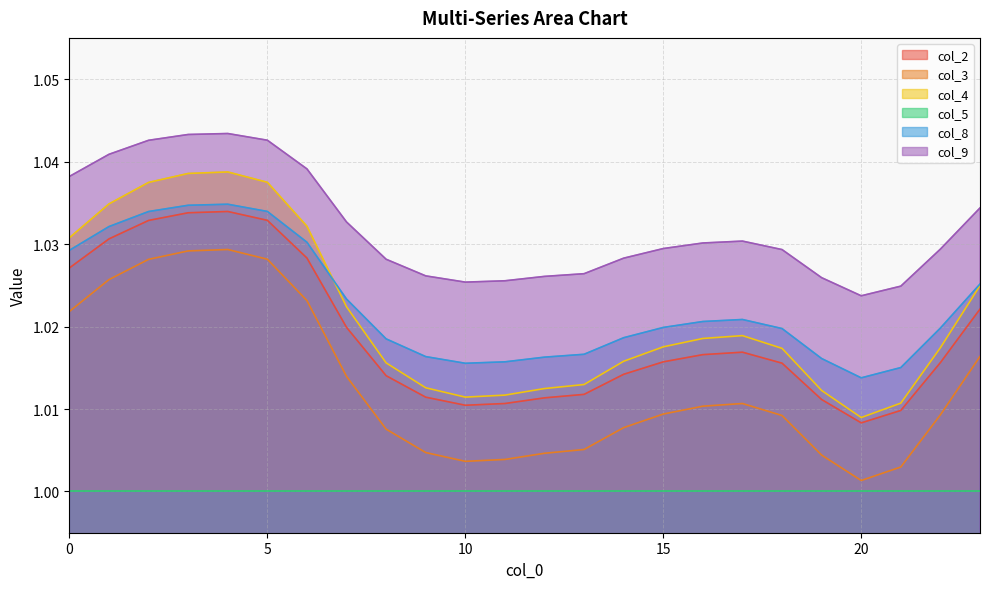

At which category does the chart reach its minimum across all series?

20